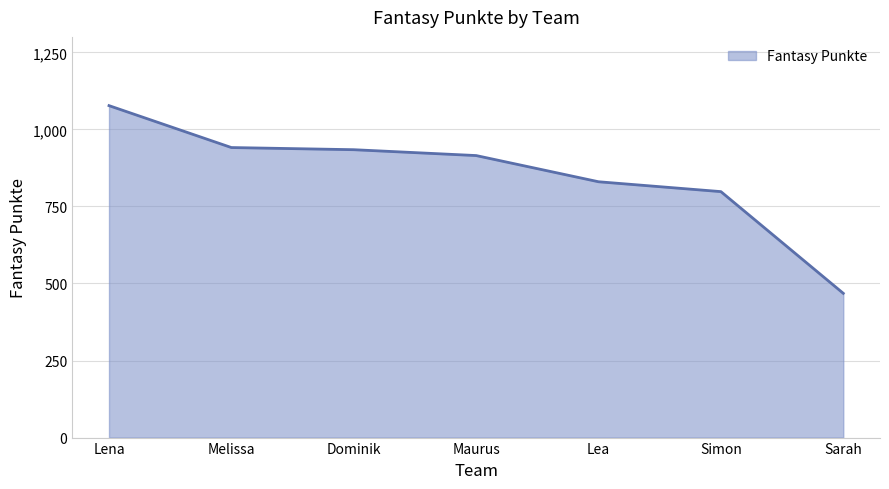

What is the sum of all values?

5963